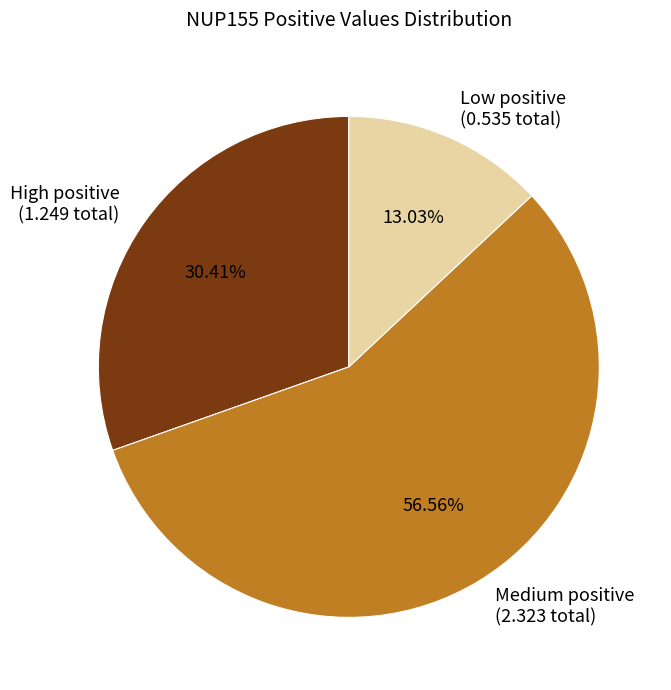

Is there a majority slice in this chart?

Yes